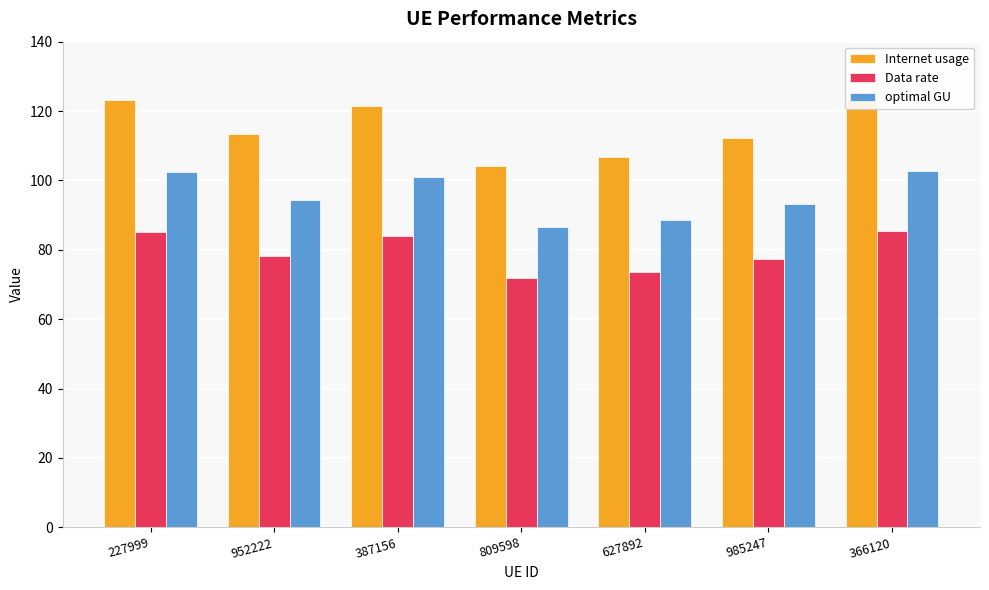

At which label does Data rate first exceed 78?

227999